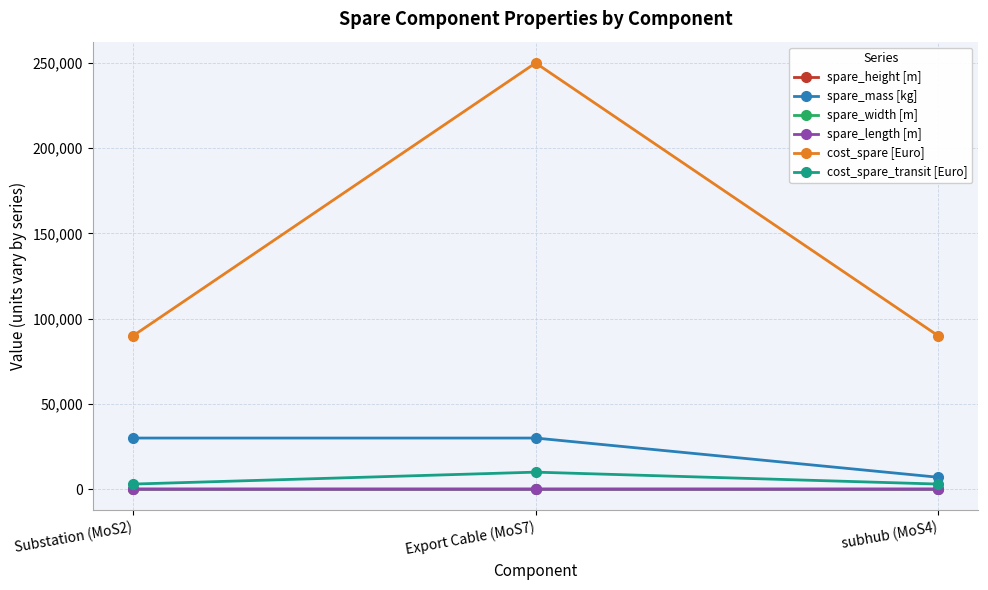

The cost_spare [Euro] series shows 90000 at subhub (MoS4). True or false?

True